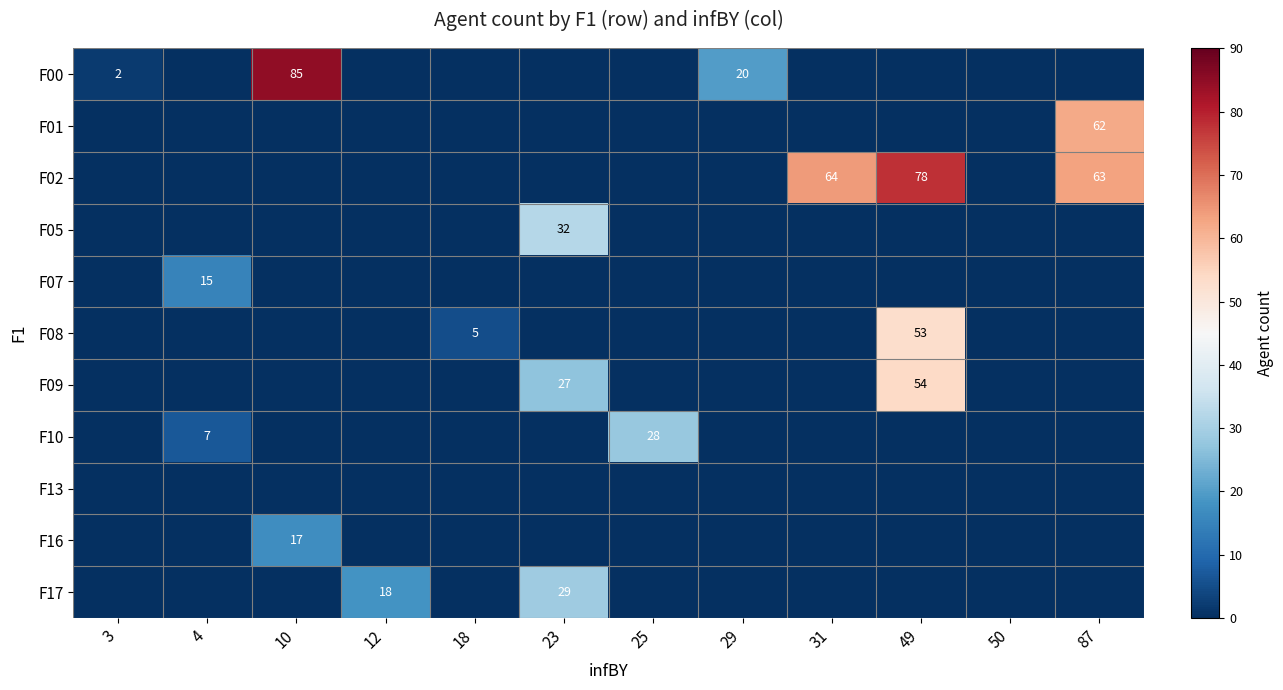

True or false: F17 has a value of 18 at 12.

True